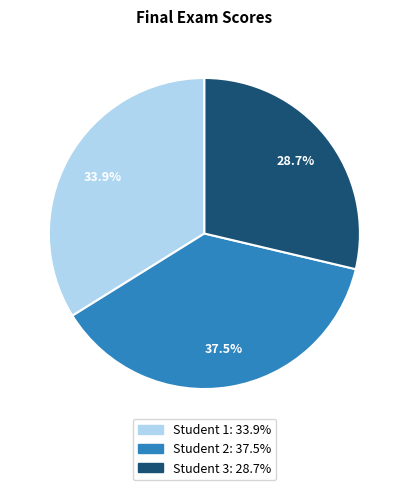

Does any single category account for the majority?

No